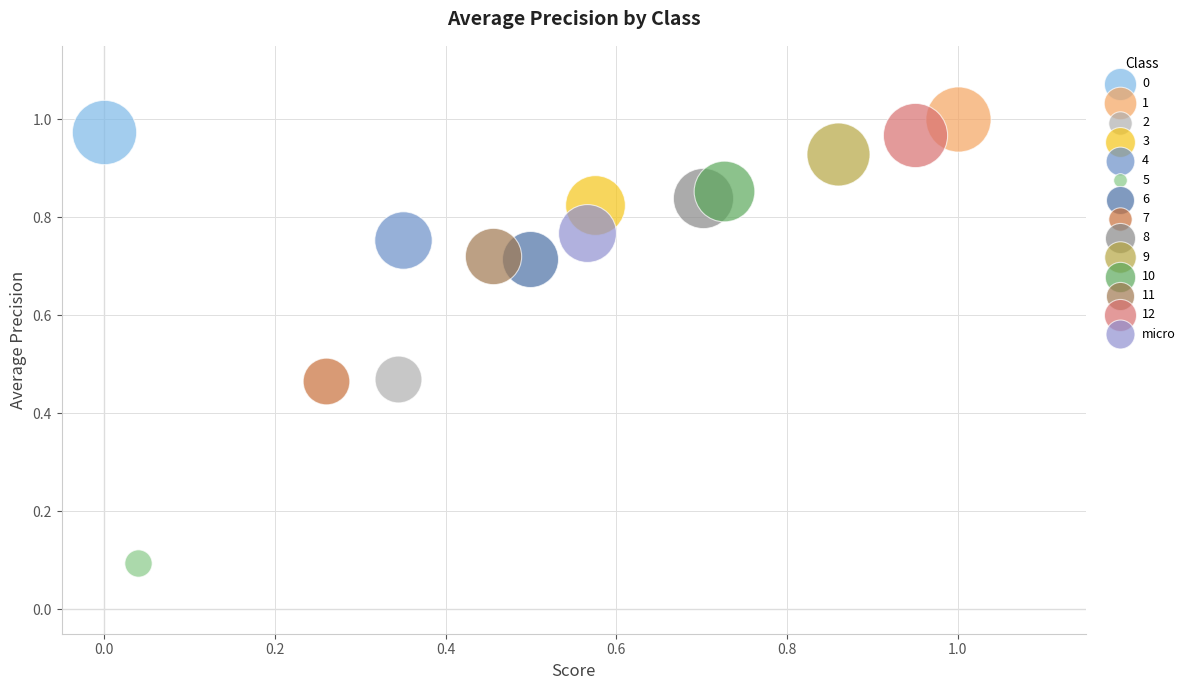

What are all the series names shown in the legend?

0, 1, 2, 3, 4, 5, 6, 7, 8, 9, 10, 11, 12, micro